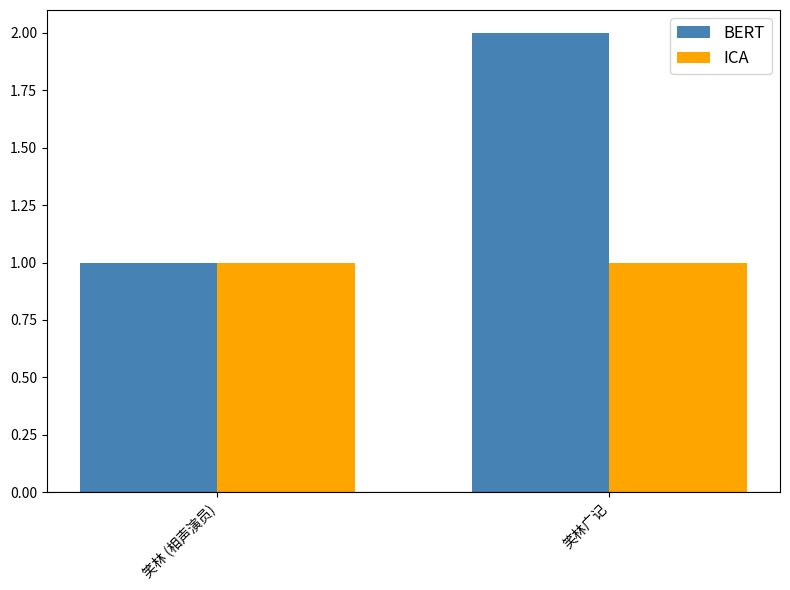

What is the sum of the BERT values at 笑林广记 and 笑林 (相声演员)?

3